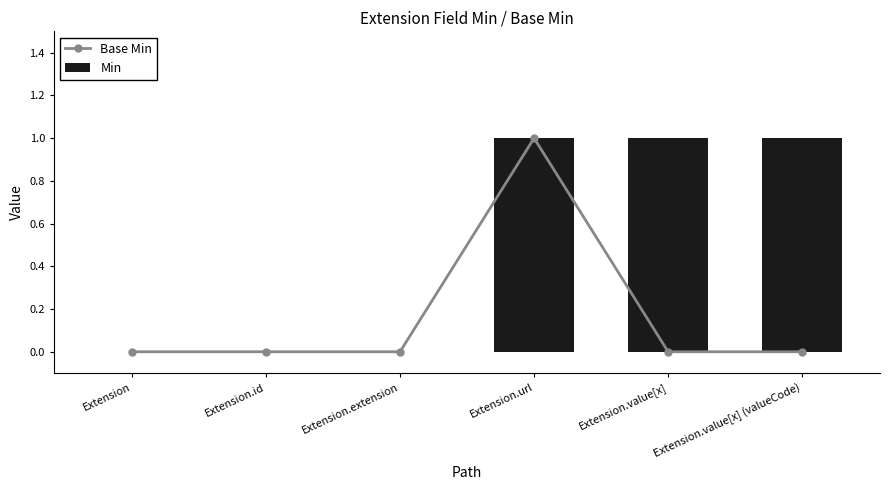

What position from the right is Extension.extension?

4